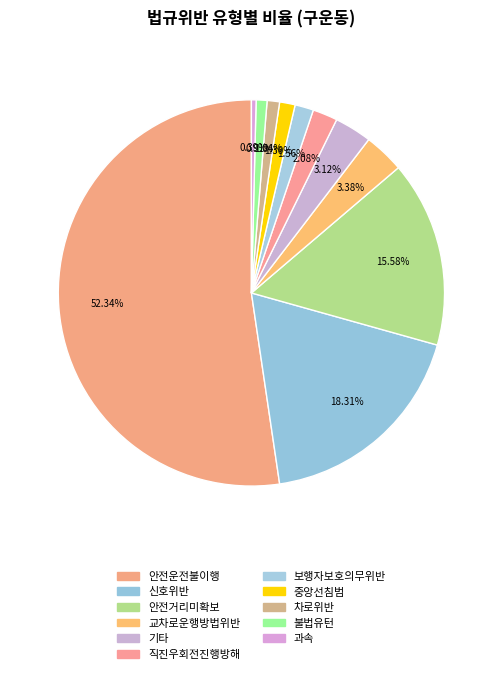

Is there any slice that represents more than half of the pie?

Yes